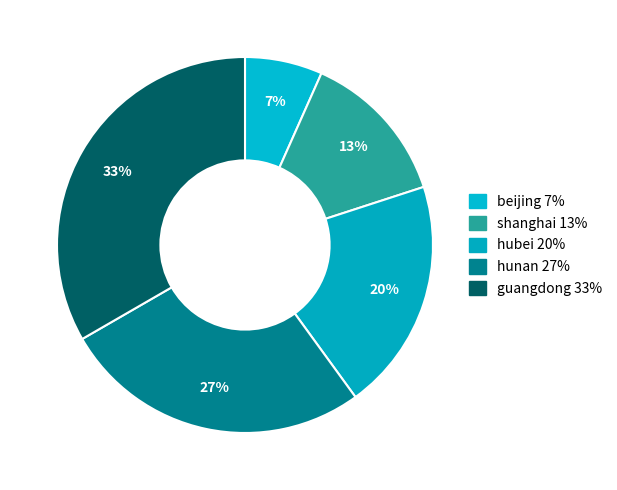

Which slice is the smallest?

beijing